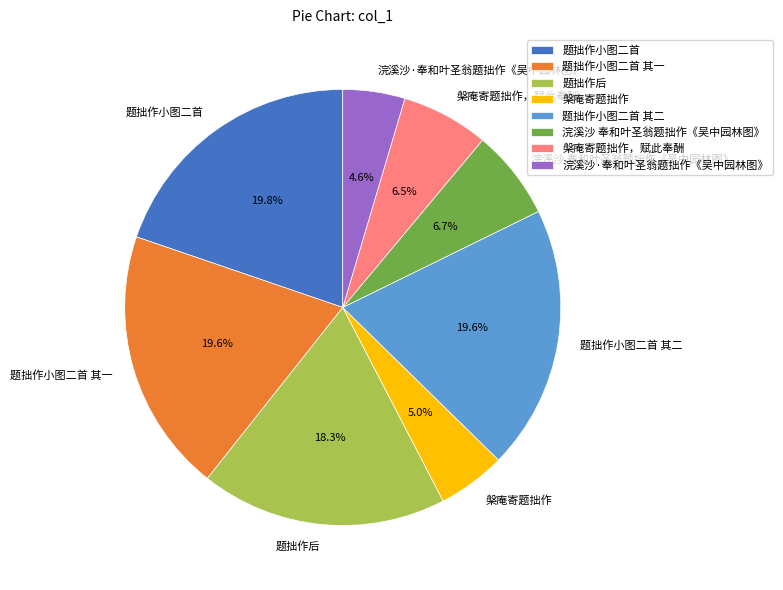

Does any single category account for the majority?

No